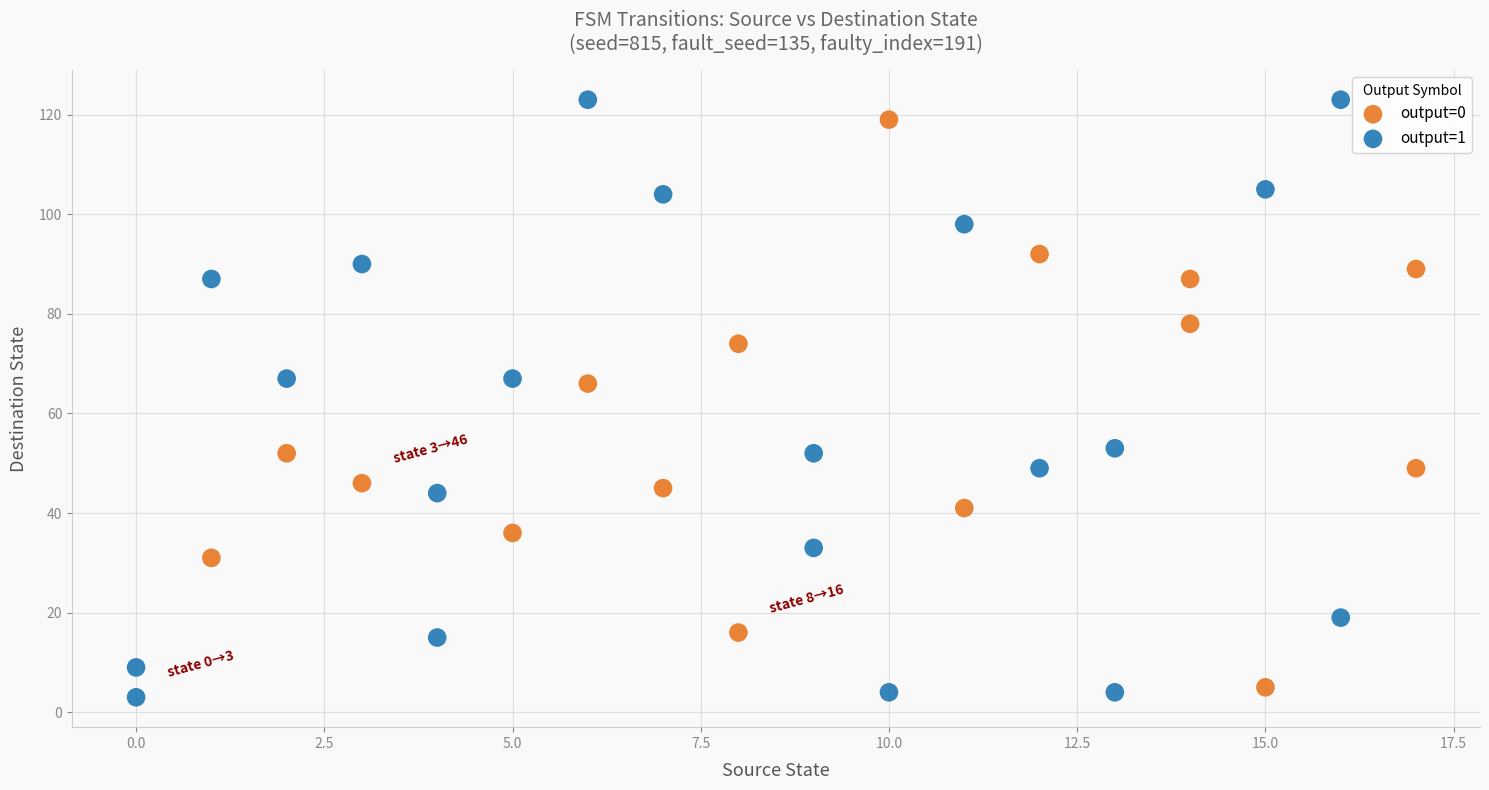

Which series has the largest Y range (max minus min)?

output=1